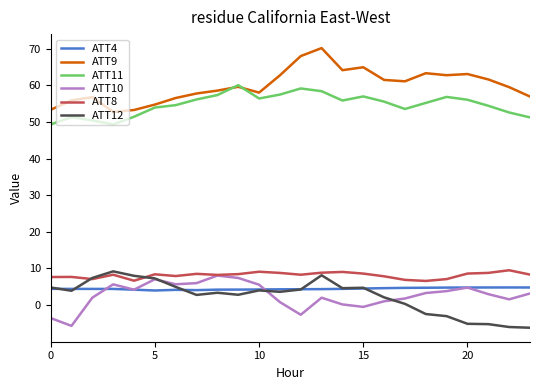

What is the smallest value displayed?

-6.2